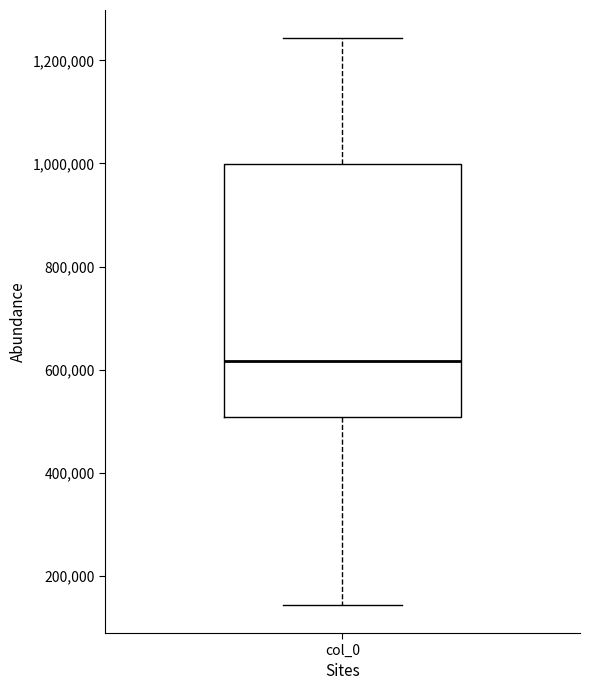

Where is the lower edge of the box for col_0 on the y-axis? The values are not printed on the chart, so give them approximately, as read against the axis.

500000